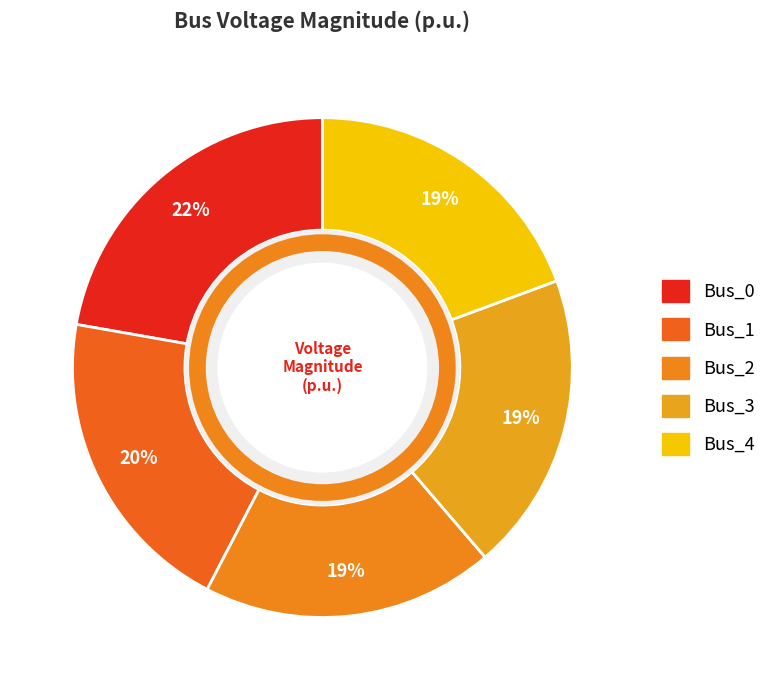

Is there any slice that represents more than half of the pie?

No